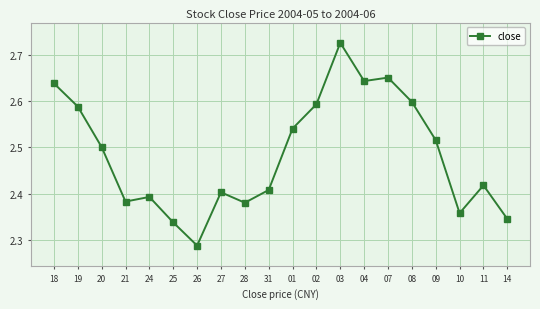

At which category does the chart reach its peak across all series?

03